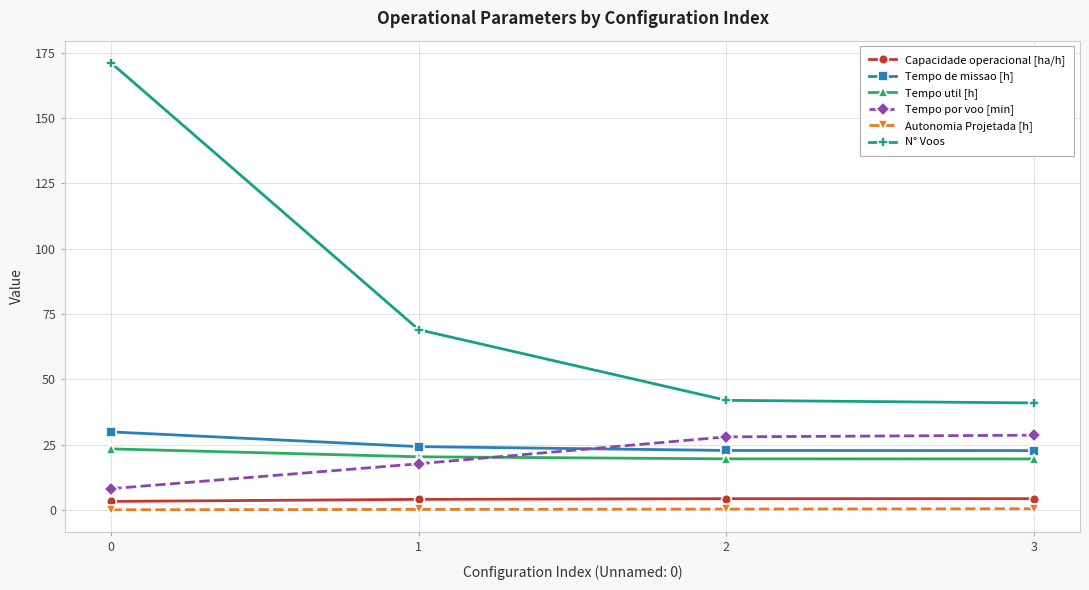

What is the difference between the maximum and minimum values in the N° Voos series?

130.0